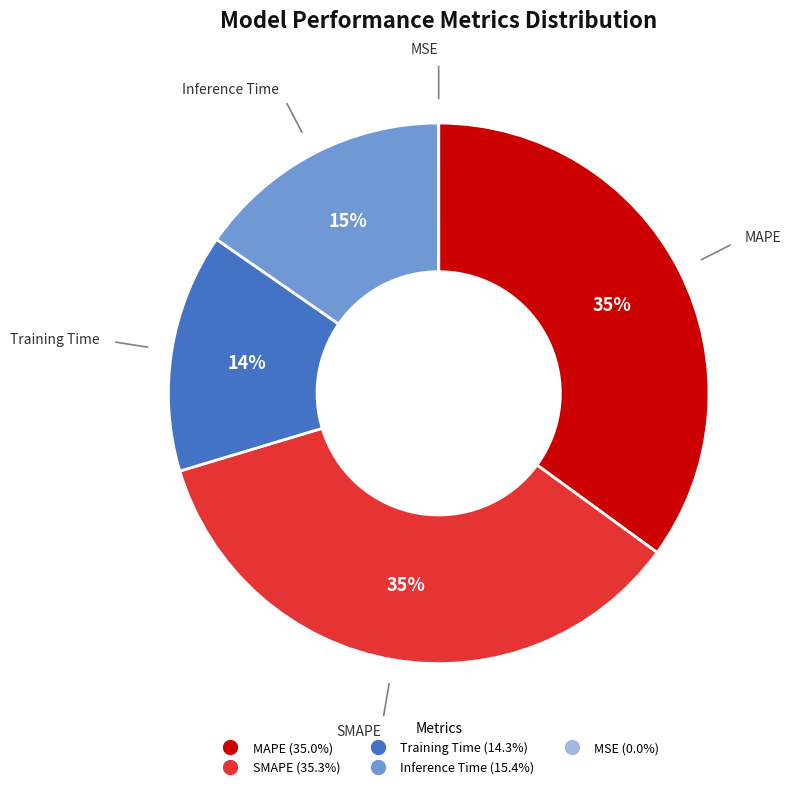

To the nearest percent, what percentage of the pie is Inference Time?

15%